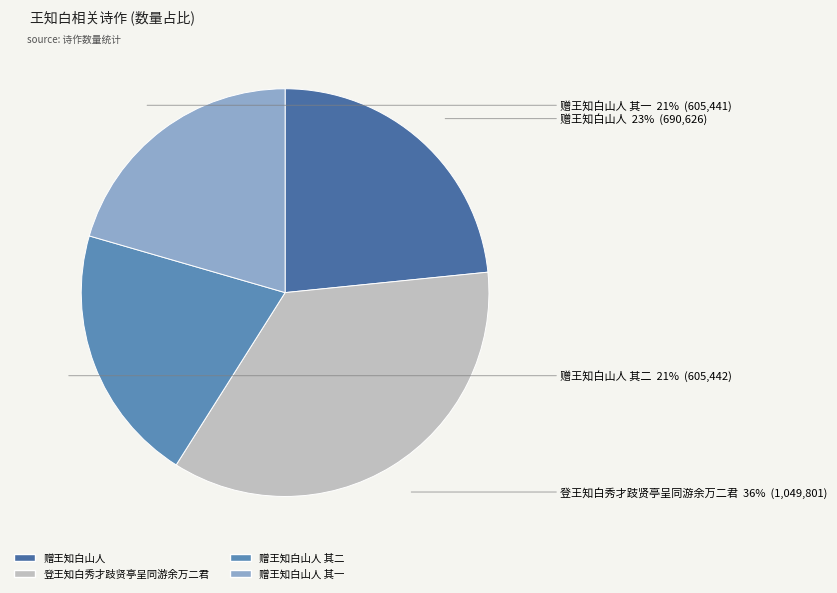

To the nearest percent, what is the combined percentage of 赠王知白山人 其一 and 赠王知白山人?

44%